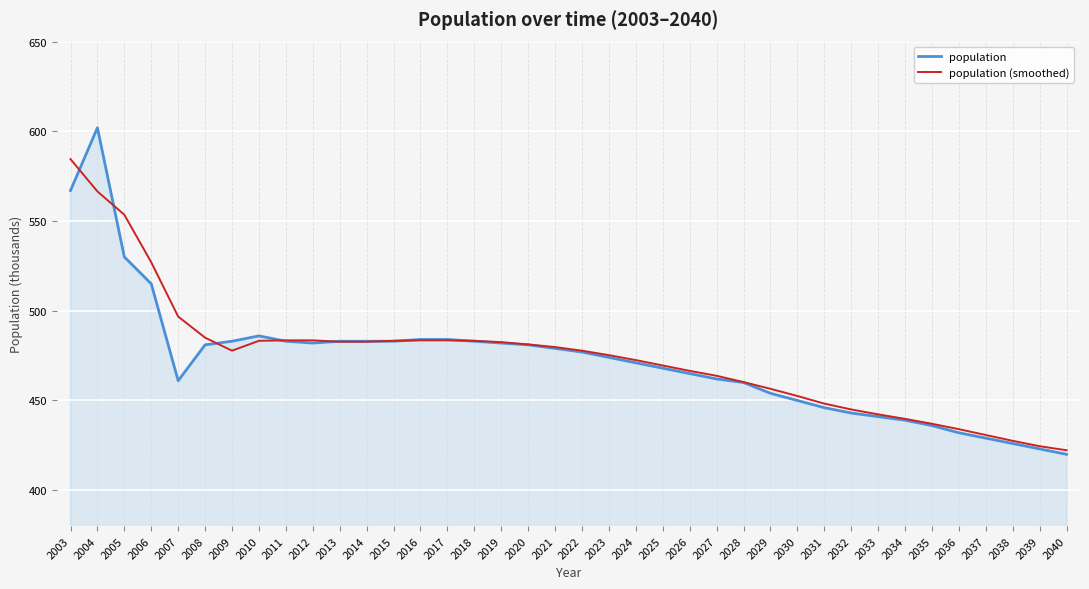

True or false: population (smoothed) has a value of 273.1 at 2037.

False